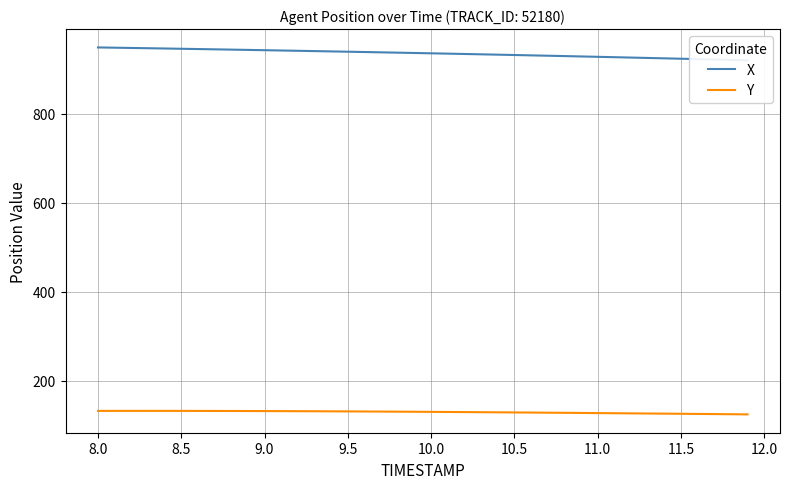

At which label does Y first exceed 129?

8.0